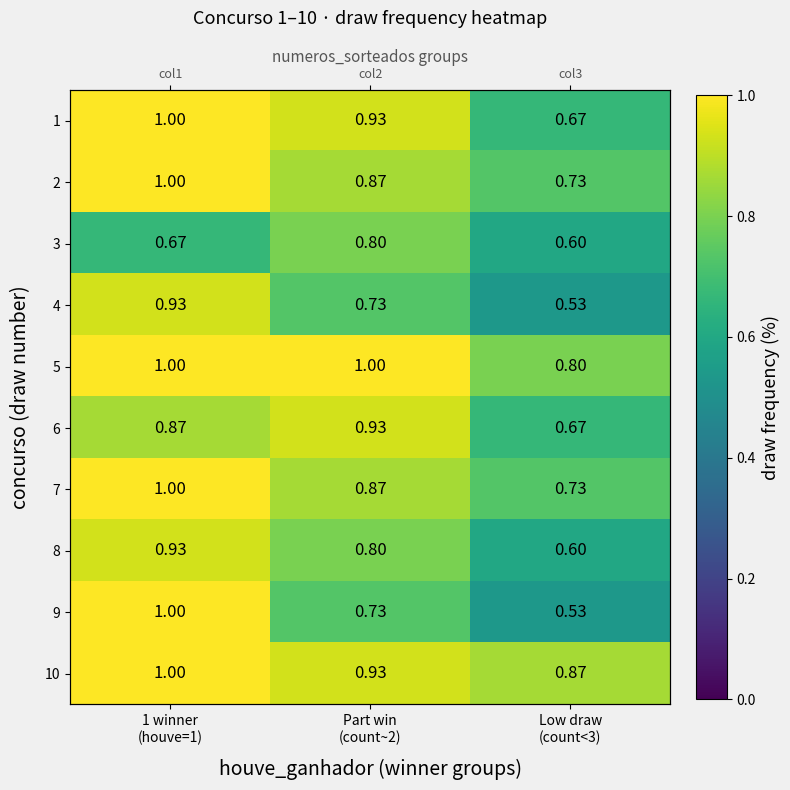

The 10 series shows 0.4 at Low draw (count<3). True or false?

False